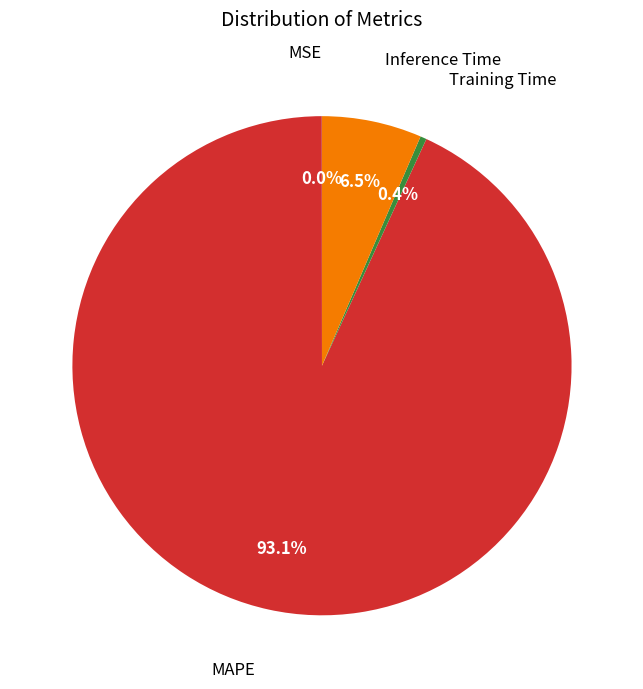

Which category has the smallest portion of the pie?

MSE